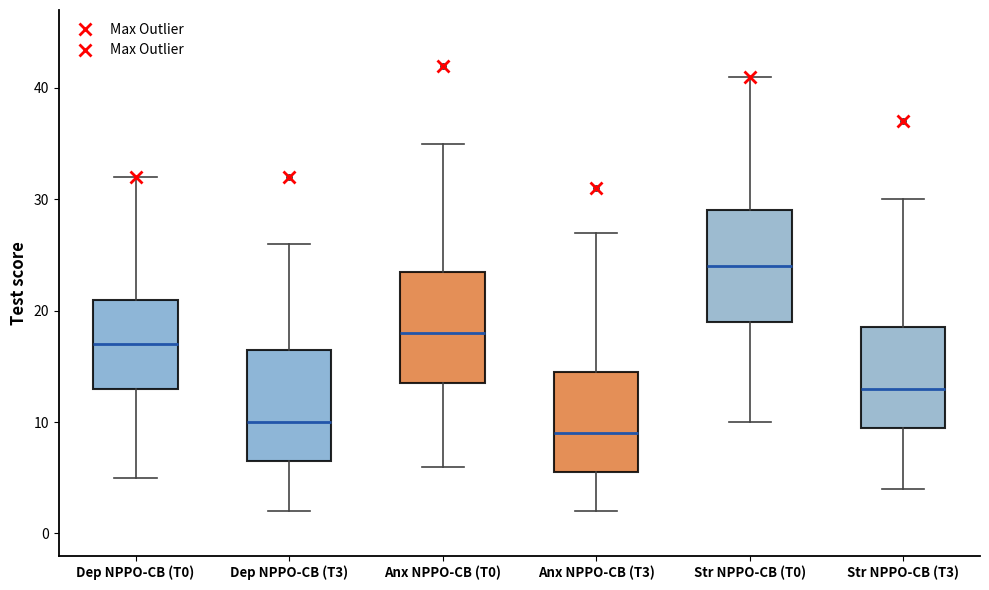

Where is the upper edge of the box for Str NPPO-CB (T0) on the y-axis? The values are not printed on the chart, so give them approximately, as read against the axis.

29